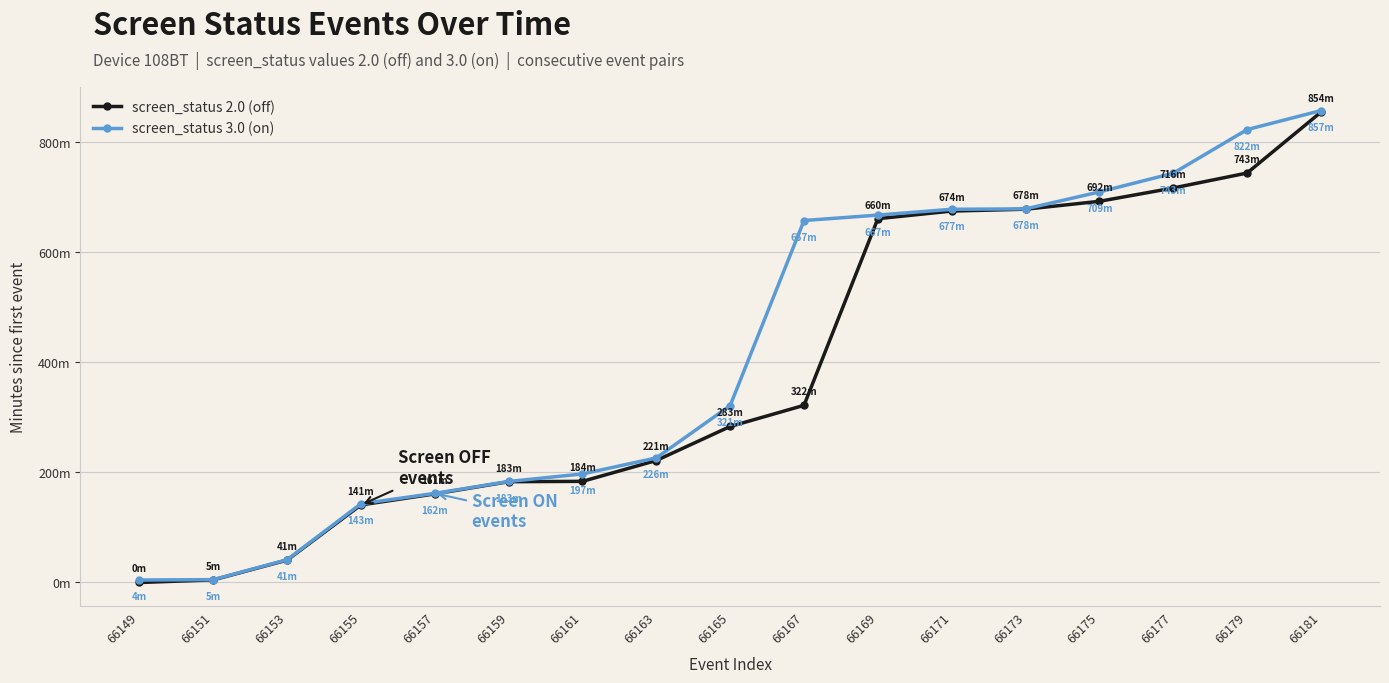

Reading left to right, extract all data points from this chart.

screen_status 2.0 (off): 66149=0.0	66151=4.7	66153=40.6	66155=140.8	66157=160.8	66159=183.0	66161=183.6	66163=221.4	66165=283.2	66167=321.6	66169=660.4	66171=674.2	66173=677.6	66175=691.9	66177=716.1	66179=743.3	66181=853.7
screen_status 3.0 (on): 66149=4.5	66151=5.1	66153=41.3	66155=142.9	66157=161.8	66159=183.4	66161=197.0	66163=226.2	66165=321.1	66167=657.1	66169=666.9	66171=677.5	66173=678.2	66175=708.9	66177=742.9	66179=822.1	66181=856.6